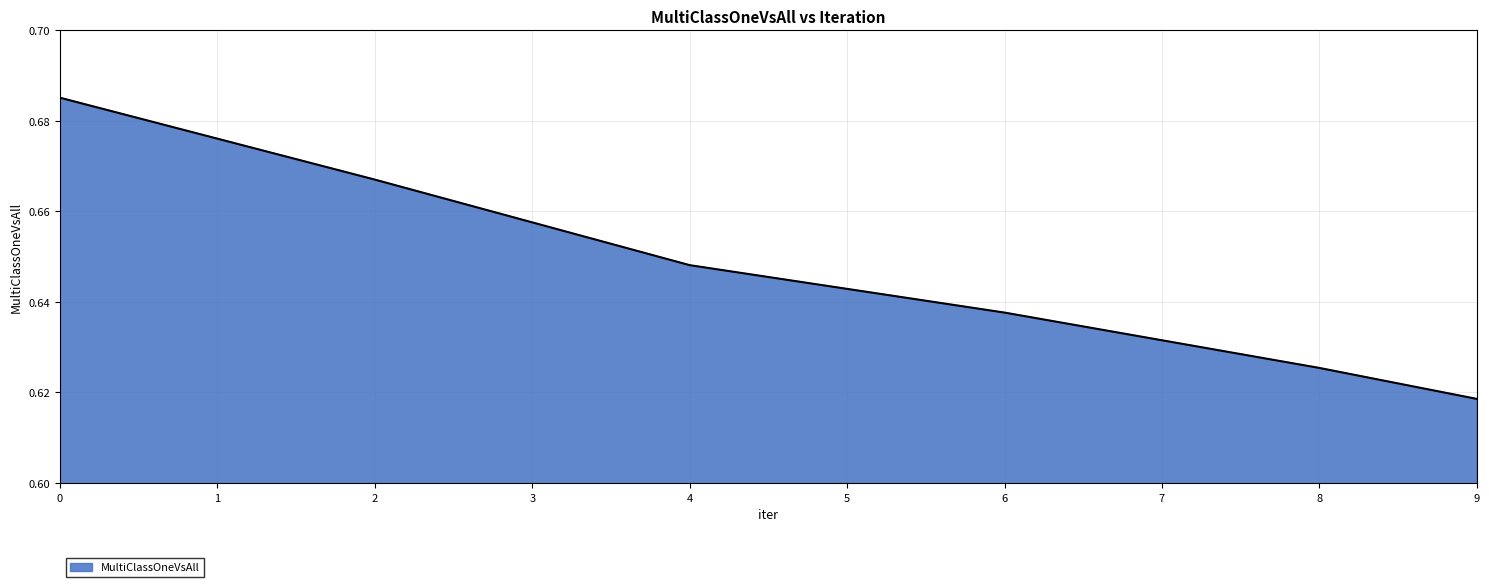

Rank the categories by value from highest to lowest.

0, 2, 4, 6, 8, 9